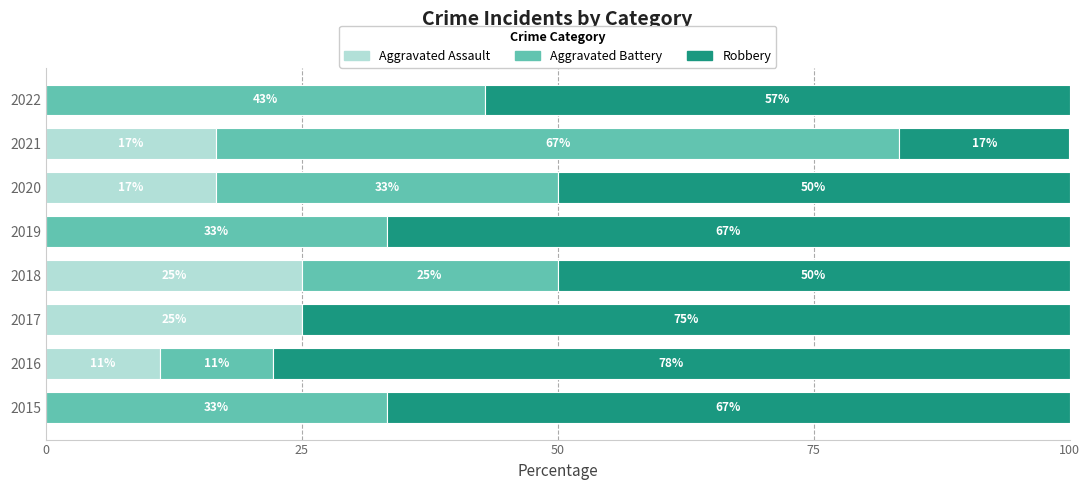

What is the total value across all series at 2022?

100.0